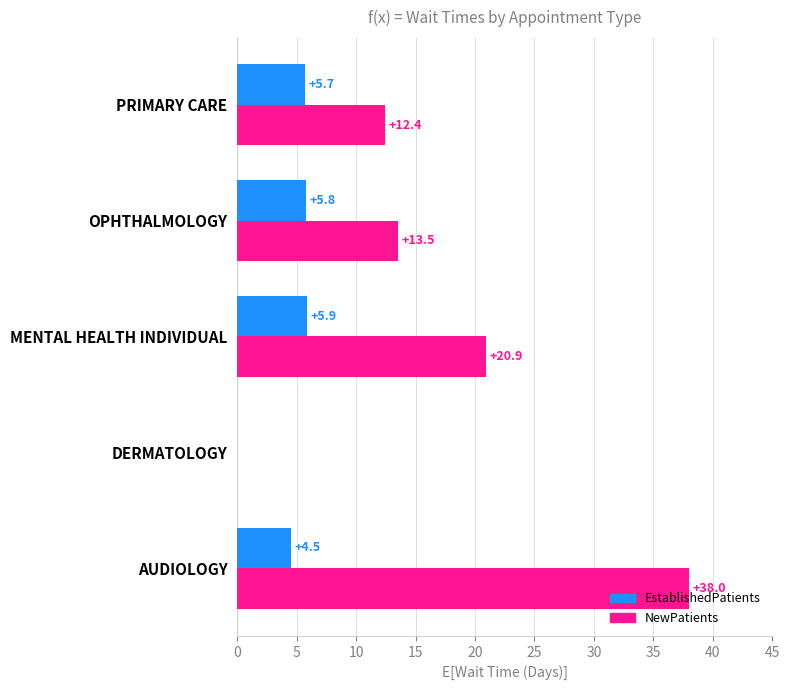

Which series has the widest spread of values?

NewPatients